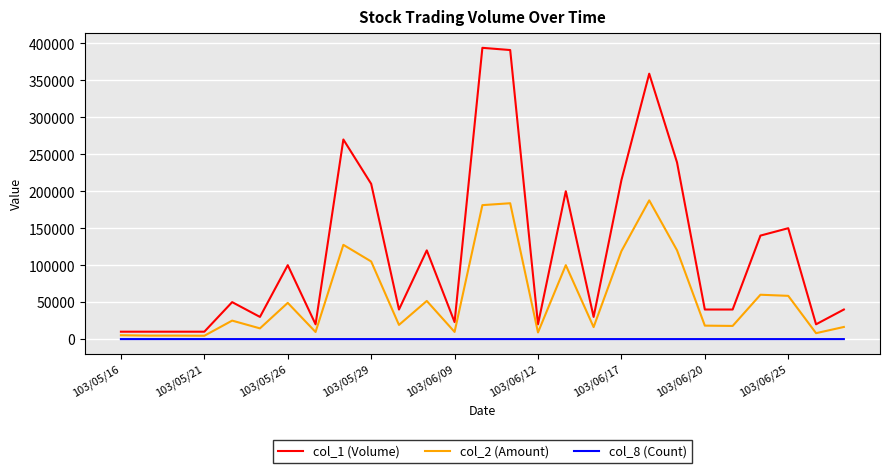

True or false: col_8 (Count) and col_1 (Volume) cross at least once.

False